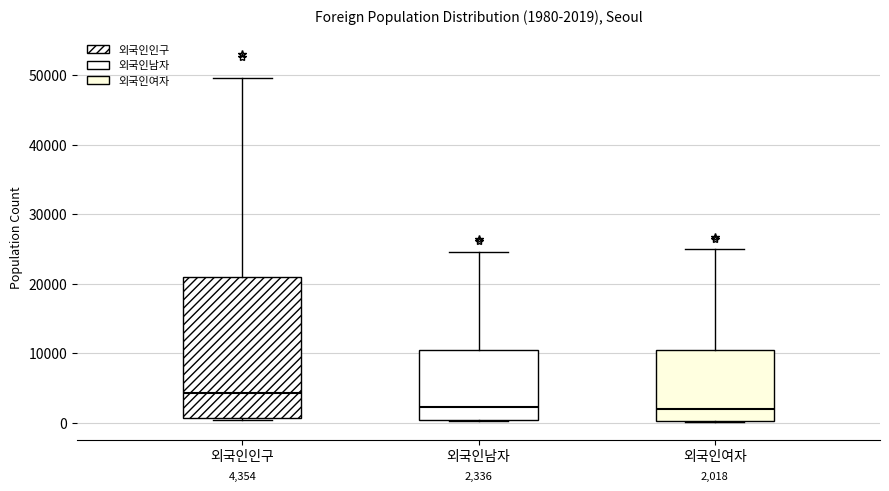

Comparing the boxes themselves (not the whiskers), which one is the tallest?

외국인인구